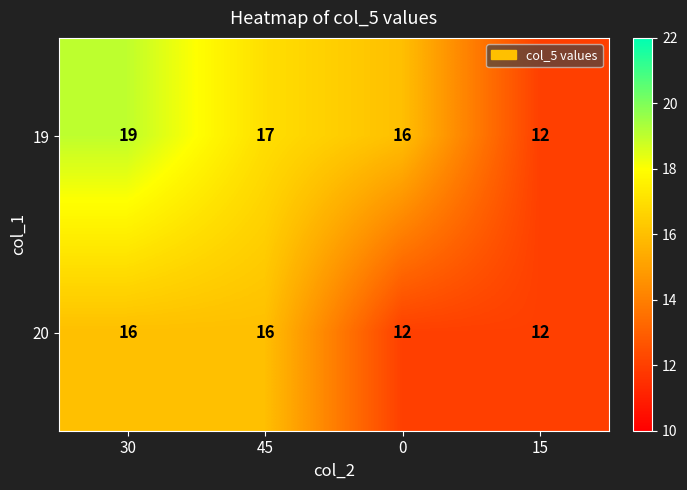

The value of 20 at 30 is 23. True or false?

False